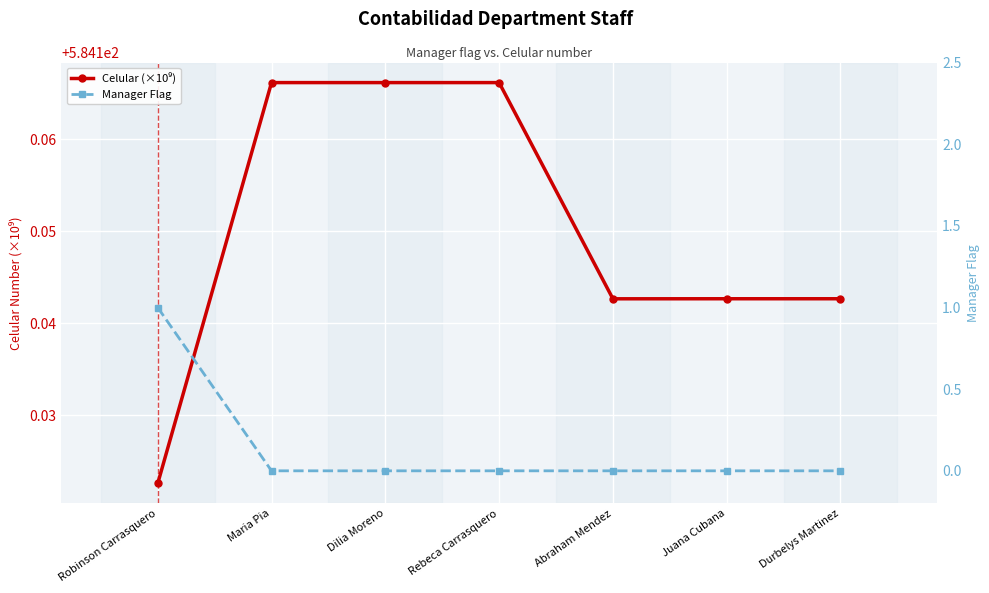

Reading left to right, extract all data points from this chart.

Celular (×10⁹): Robinson Carrasquero=584.1	Maria Pia=584.2	Dilia Moreno=584.2	Rebeca Carrasquero=584.2	Abraham Mendez=584.1	Juana Cubana=584.1	Durbelys Martinez=584.1
Manager Flag: Robinson Carrasquero=1.0	Maria Pia=0.0	Dilia Moreno=0.0	Rebeca Carrasquero=0.0	Abraham Mendez=0.0	Juana Cubana=0.0	Durbelys Martinez=0.0